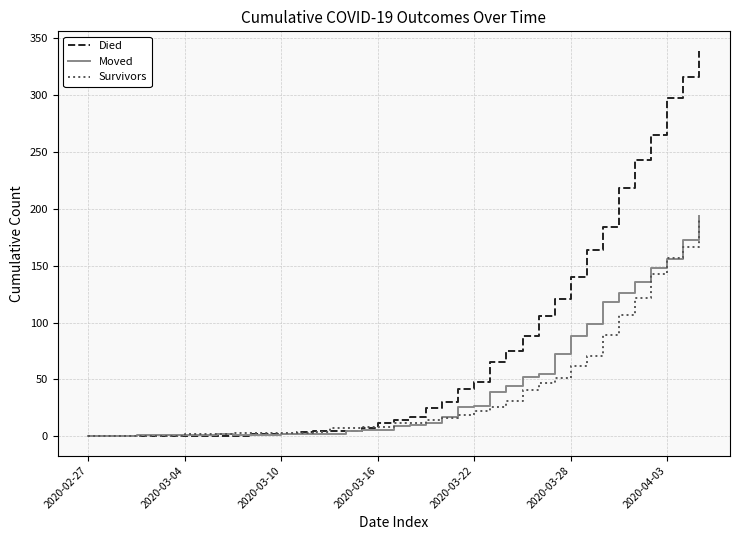

What is the maximum value for Moved?

194